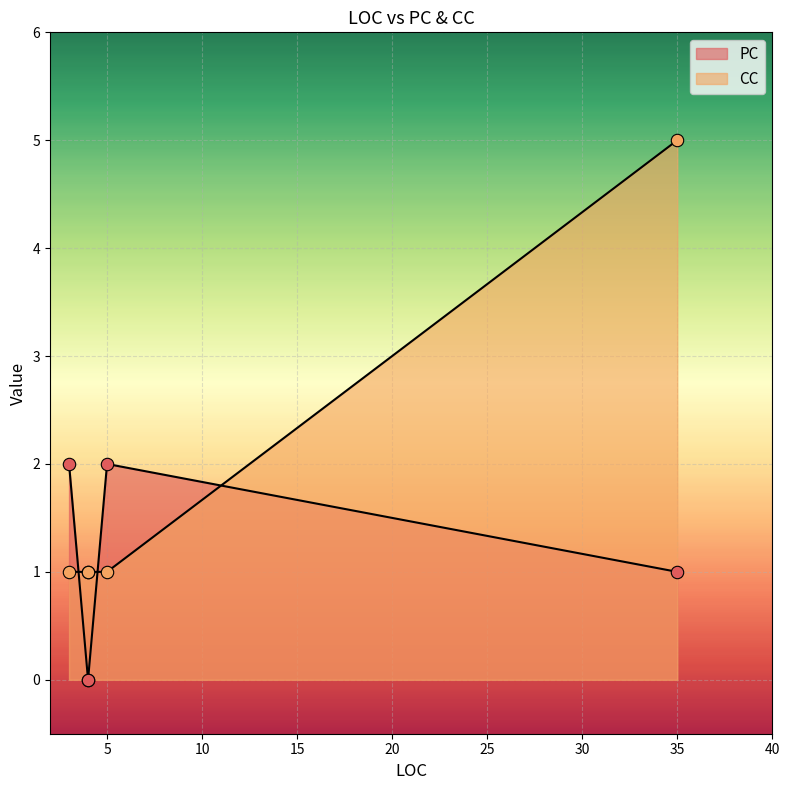

At which category is the sum across all series the highest?

35